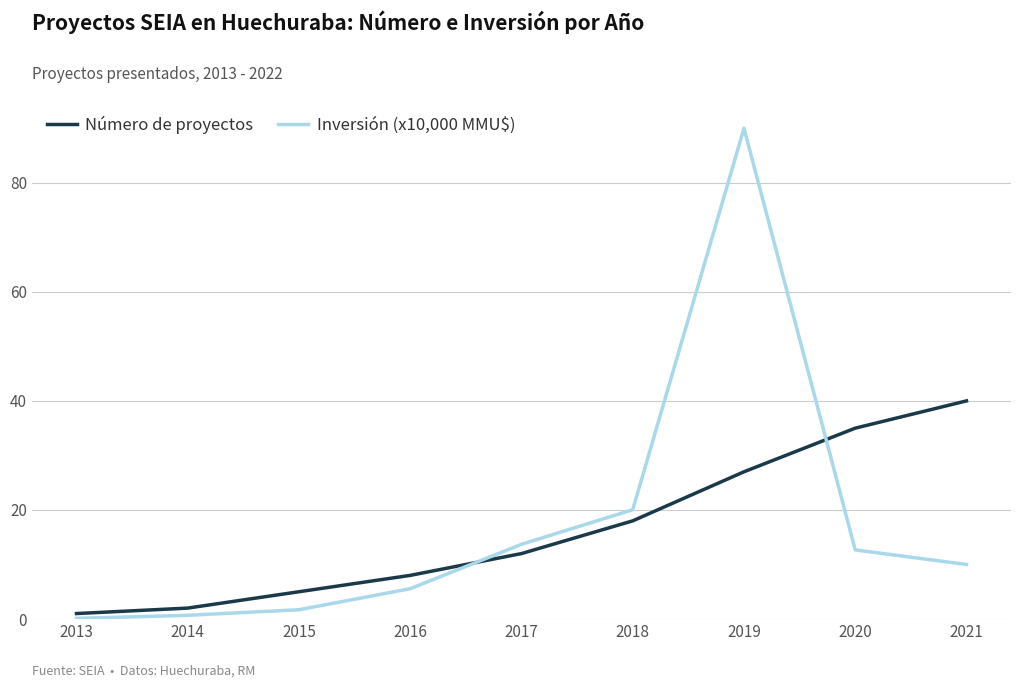

The Inversión (x10,000 MMU$) series shows 19.5 at 2020. True or false?

False